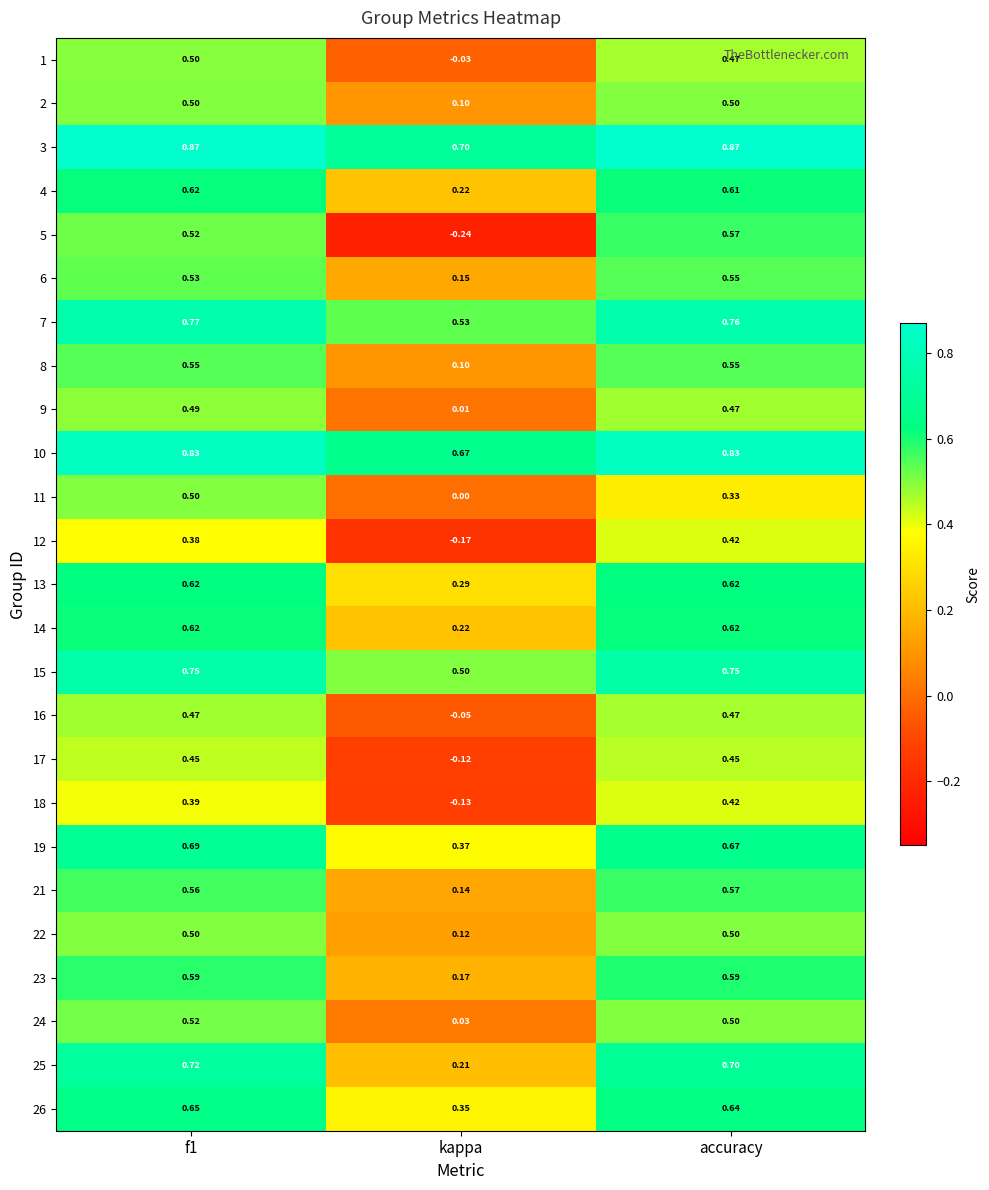

At how many categories does at least one series exceed 0?

3